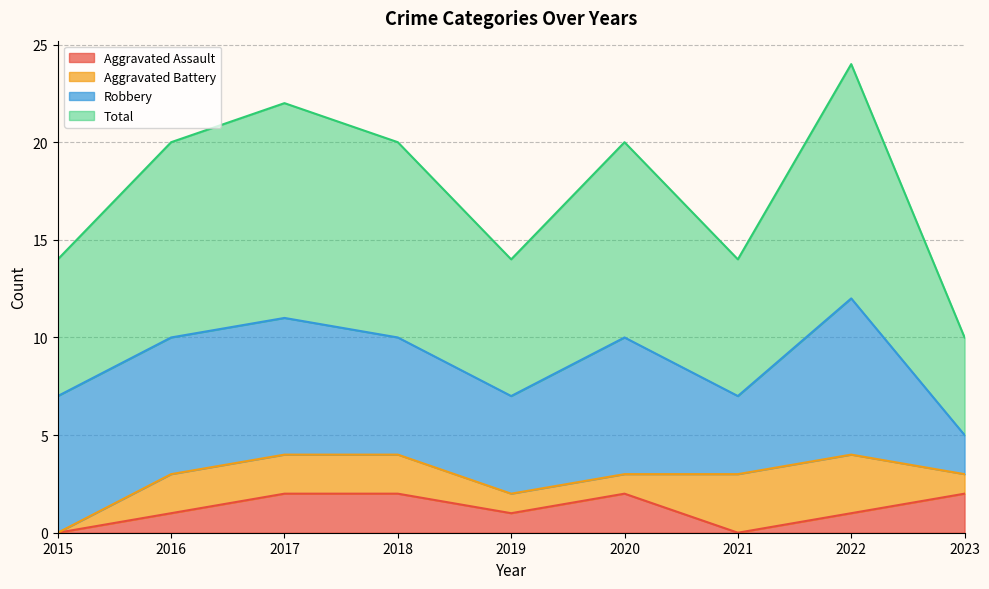

The value of Aggravated Assault at 2017 is 2. True or false?

True